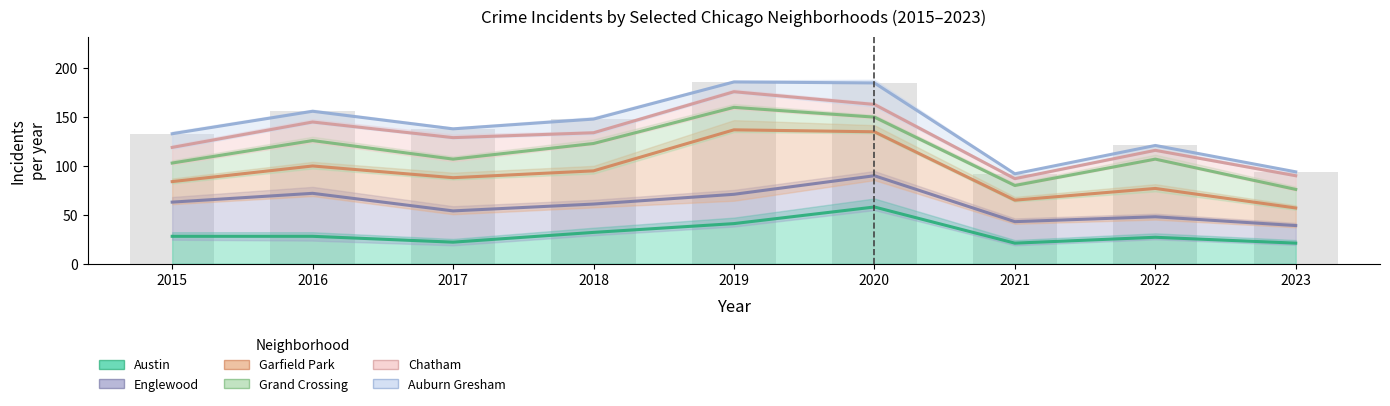

The value of Garfield Park at 2019 is 186. True or false?

False